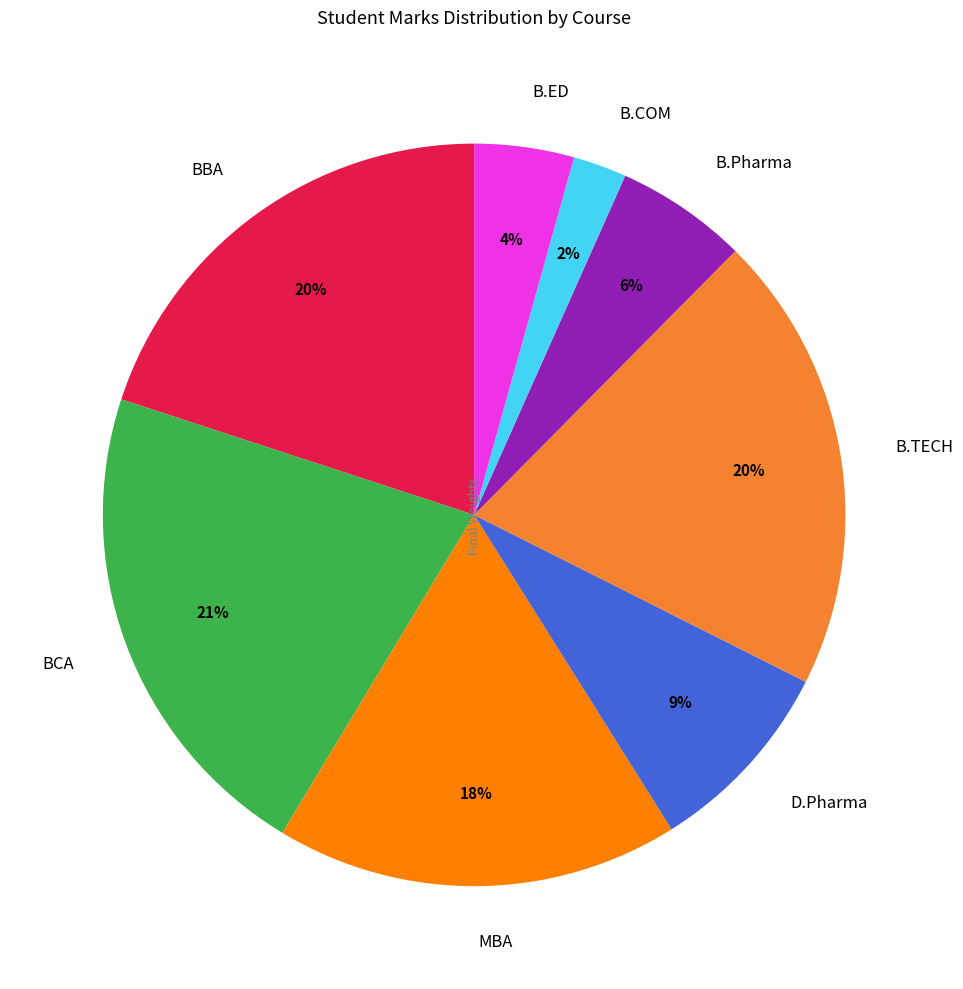

To the nearest percent, what percentage of the pie is B.Pharma?

6%